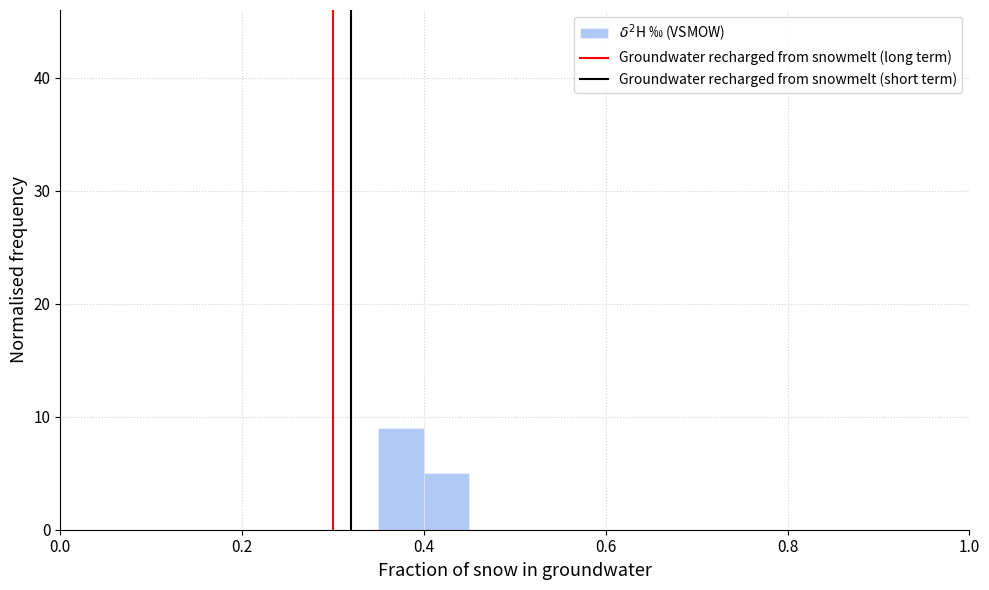

Read against the x-axis, roughly where is the centre of the tallest bar?

0.38